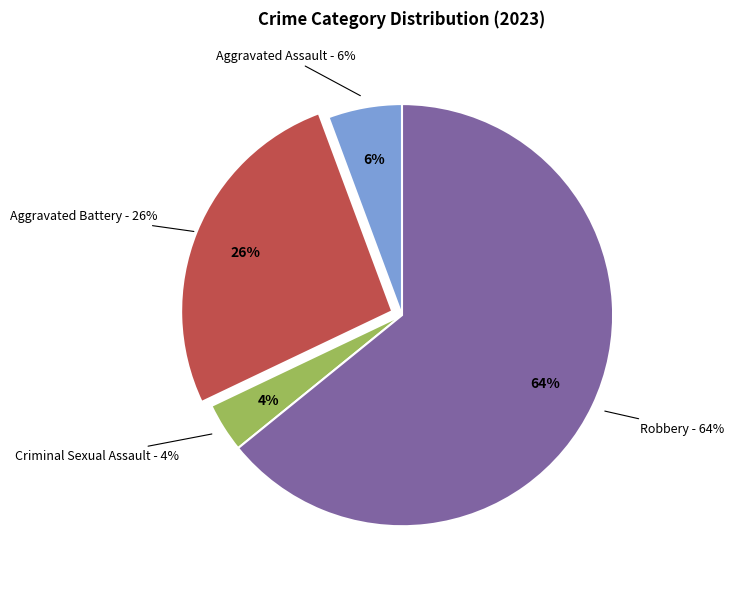

To the nearest percent, what portion does Aggravated Assault represent?

6%